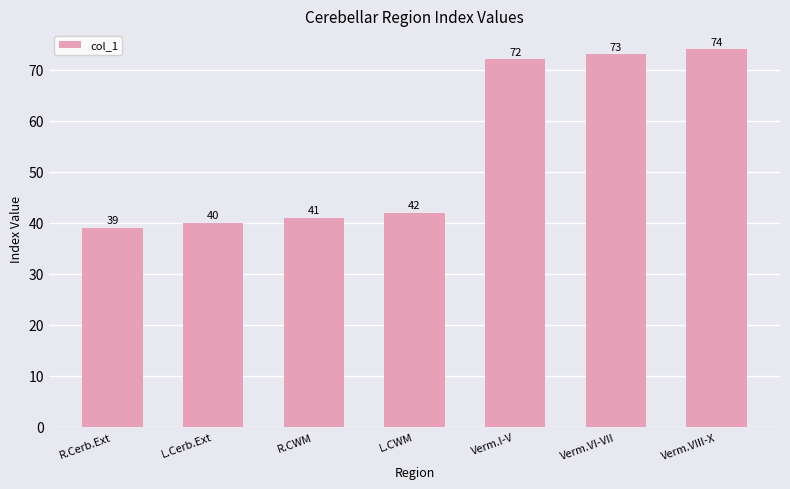

What is the average value?

54